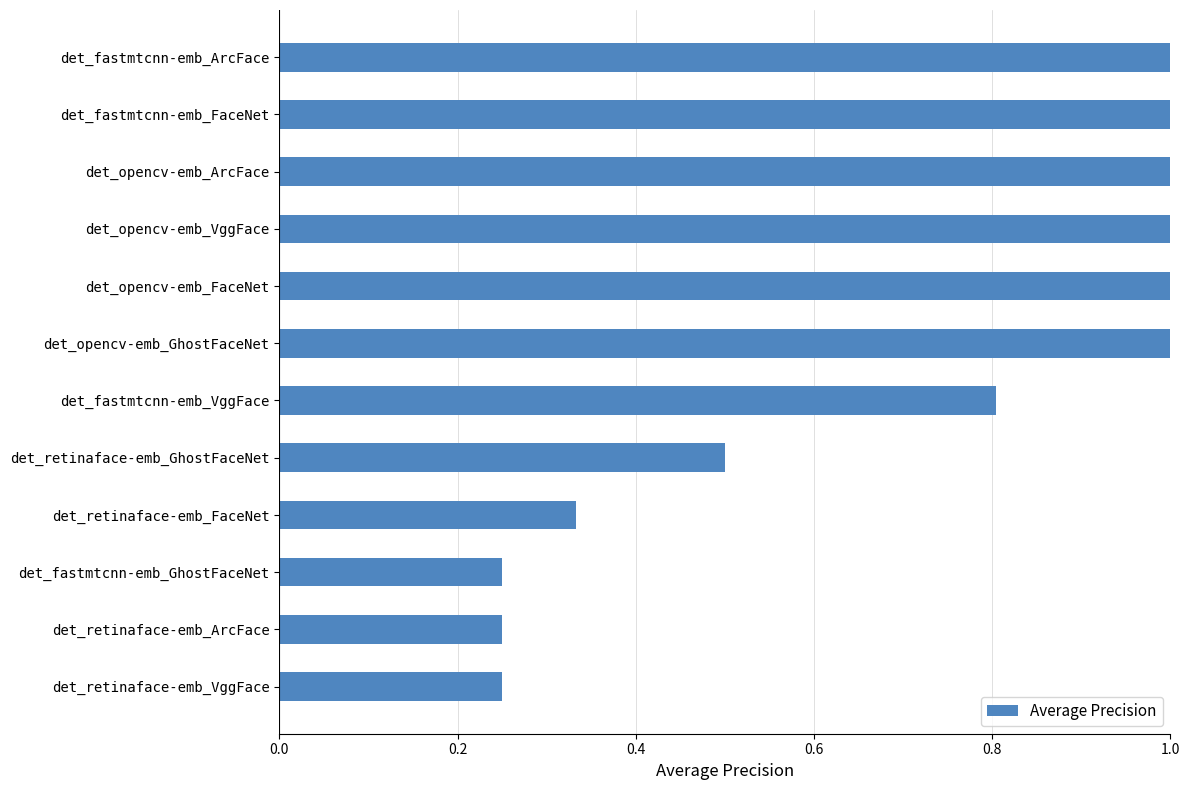

True or false: the data shows 1.0 at det_opencv-emb_GhostFaceNet.

True